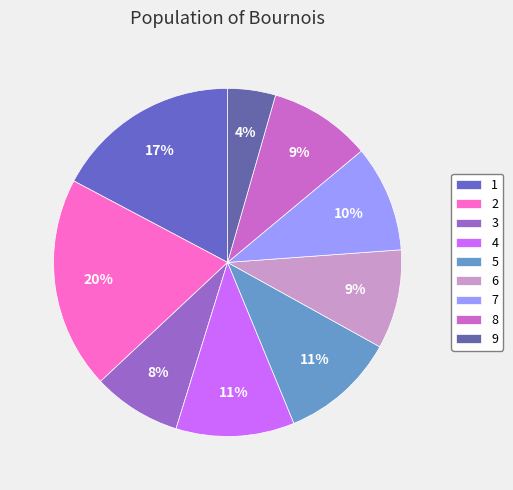

What is the smallest slice in the pie chart?

9